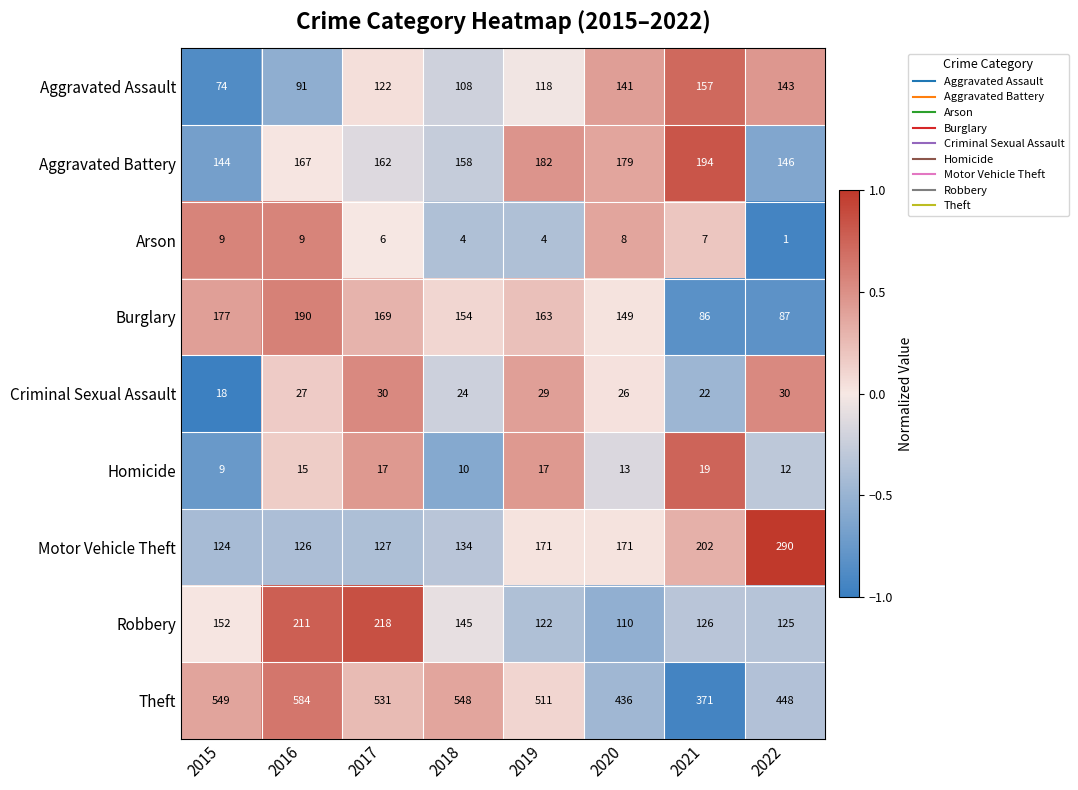

Is the value of Arson at 2022 greater than the value of Theft at 2021?

No